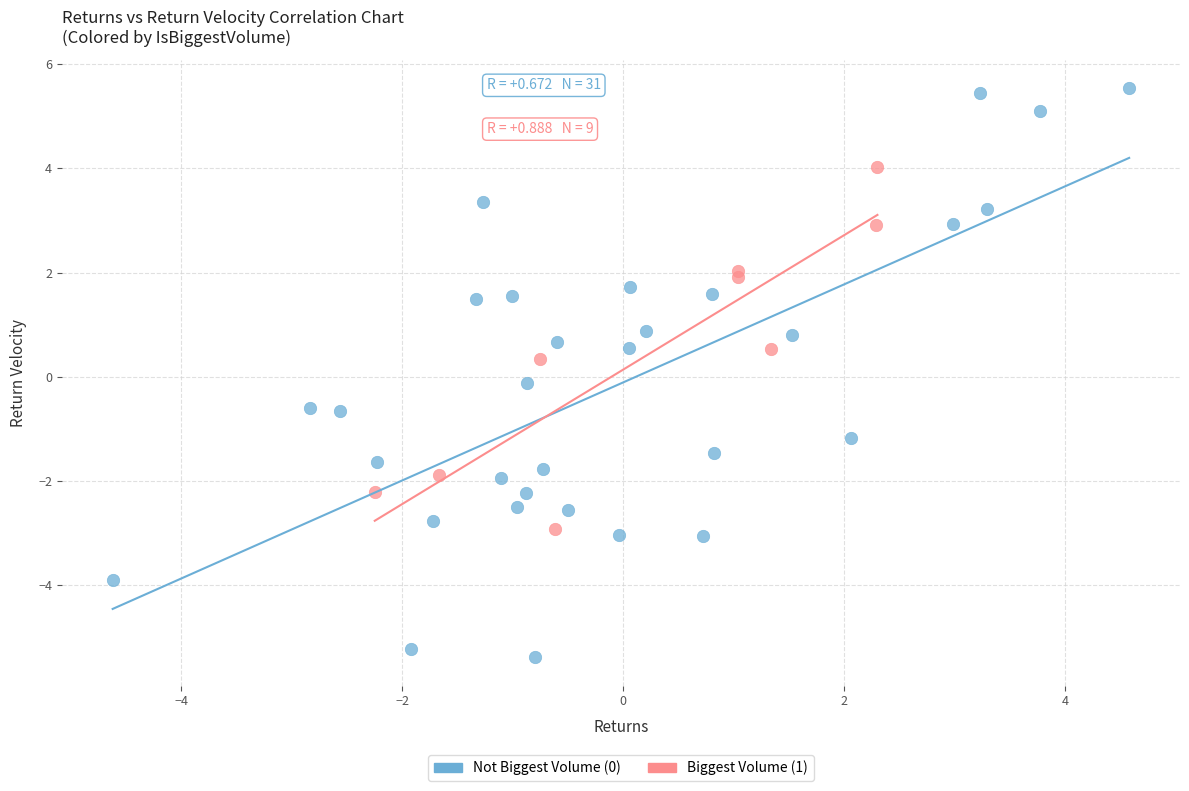

Which series has the largest Y range (max minus min)?

Not Biggest Volume (0)